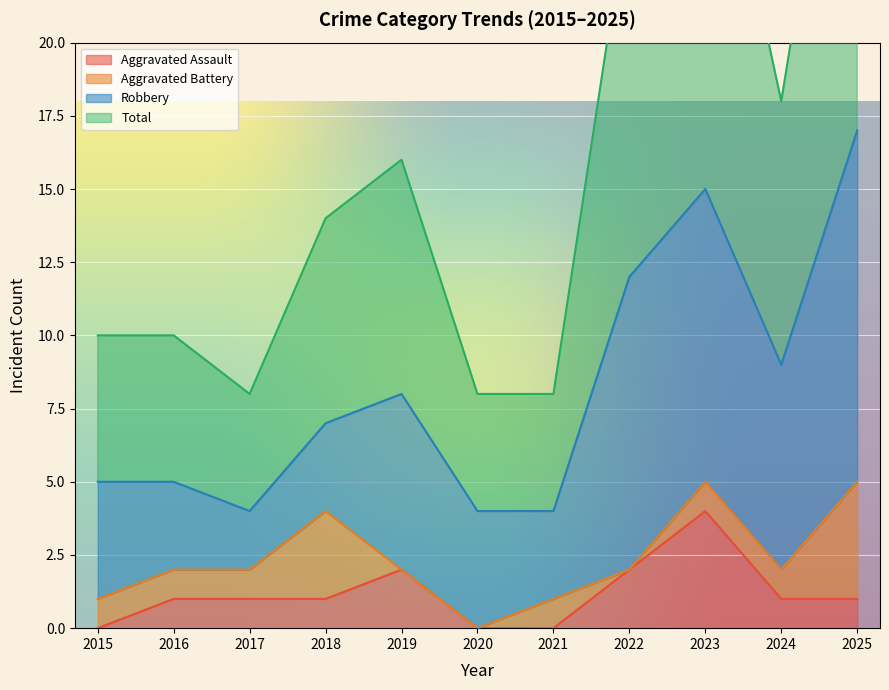

Which has a higher value, 2023 or 2019?

2023